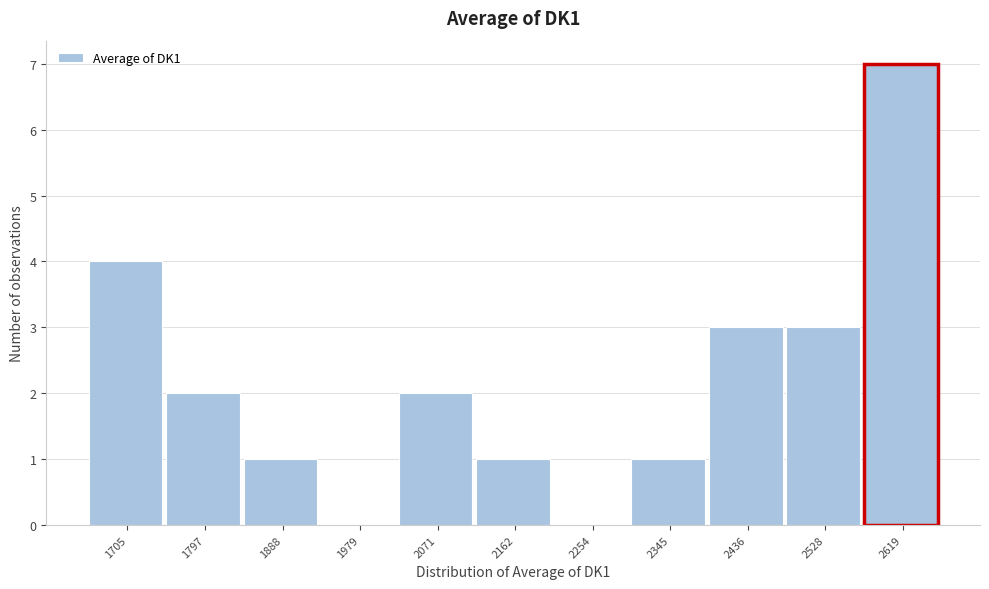

Reading left to right, list all the values displayed in this chart.

1705=4	1797=2	1888=1	1979=0	2071=2	2162=1	2254=0	2345=1	2436=3	2528=3	2619=7